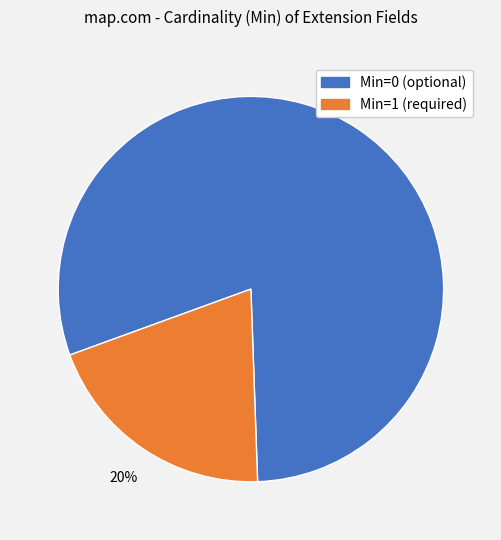

To the nearest percent, what is the average slice percentage?

50%